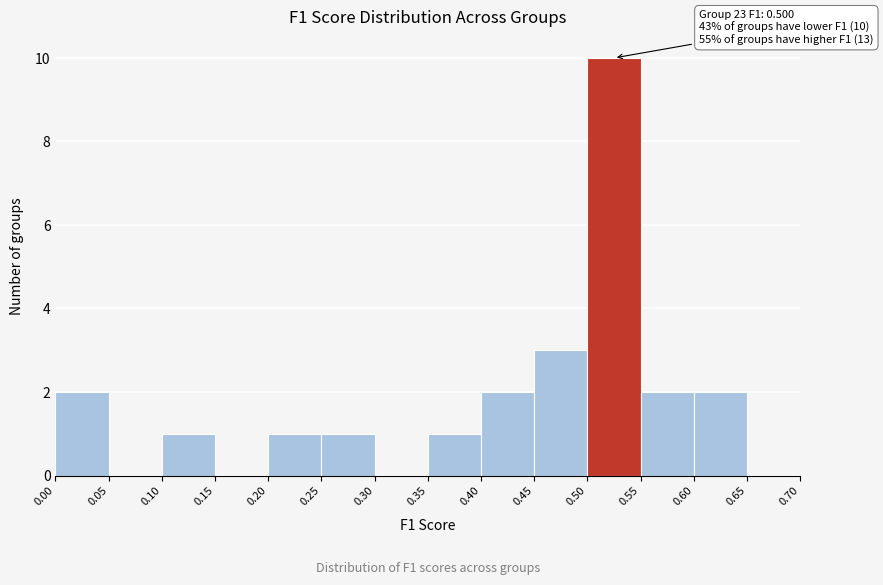

Over which range of the x-axis is the bar tallest?

0.50 to 0.55